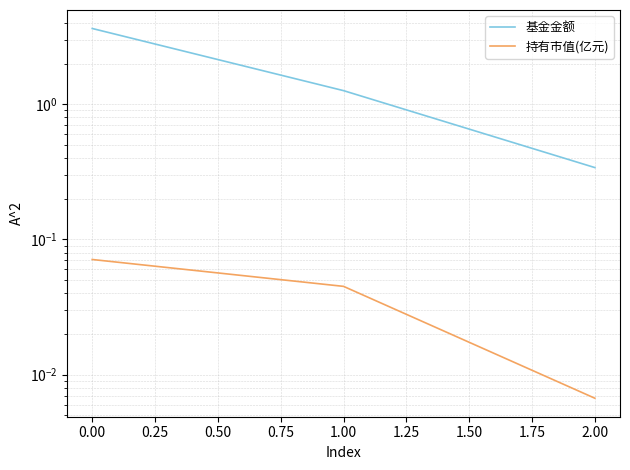

How many lines are shown in the chart?

2